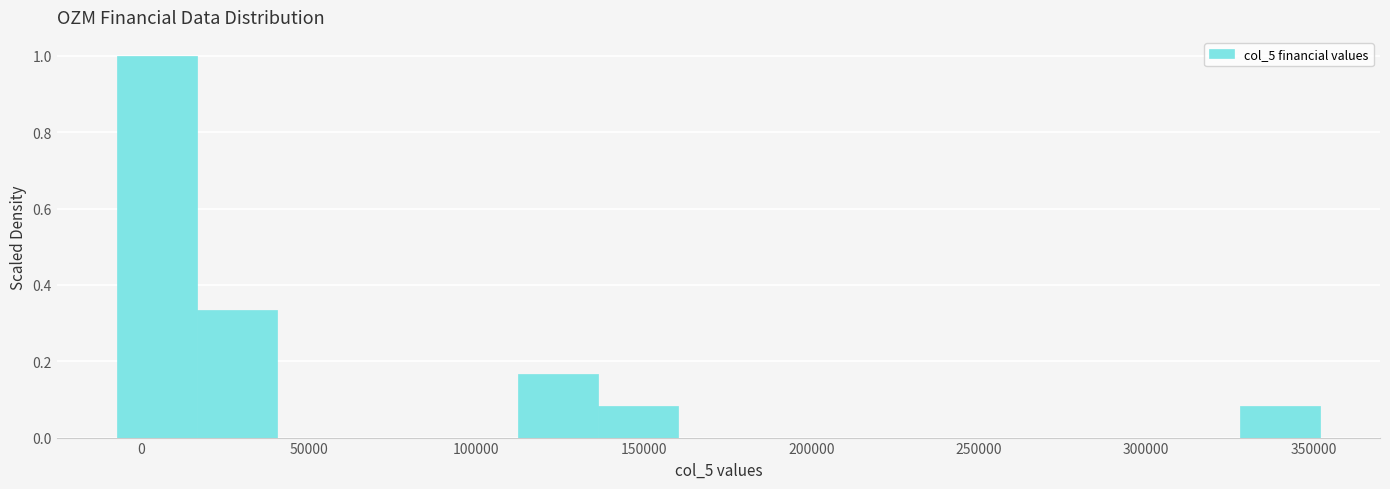

Which range on the x-axis has the tallest bar?

-5000 to 15000